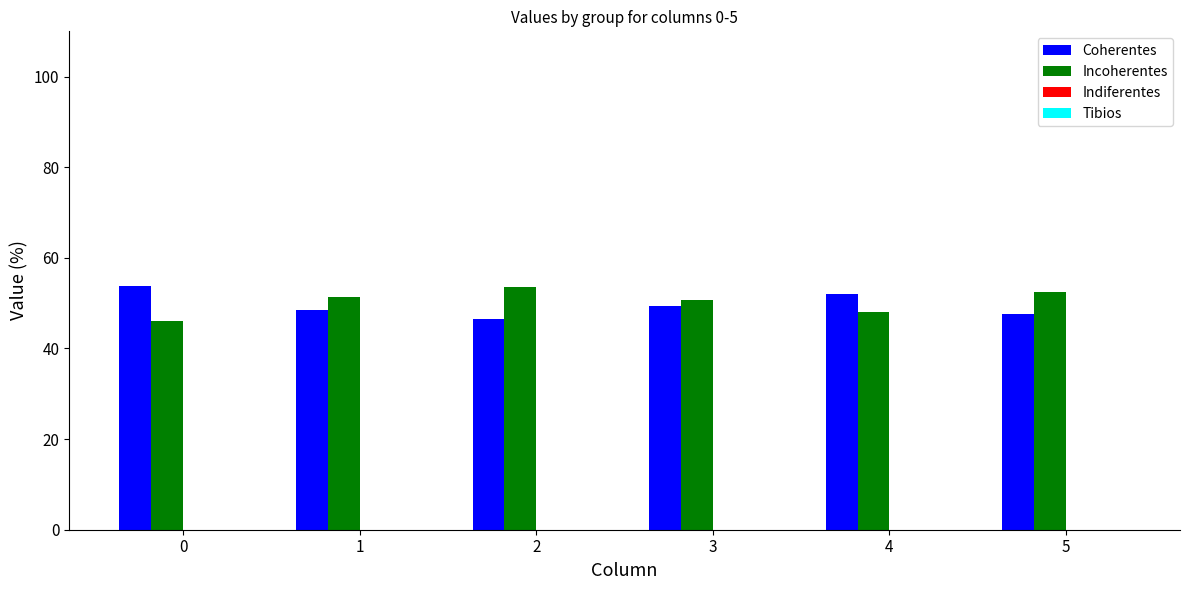

Count the number of categories in the chart.

6